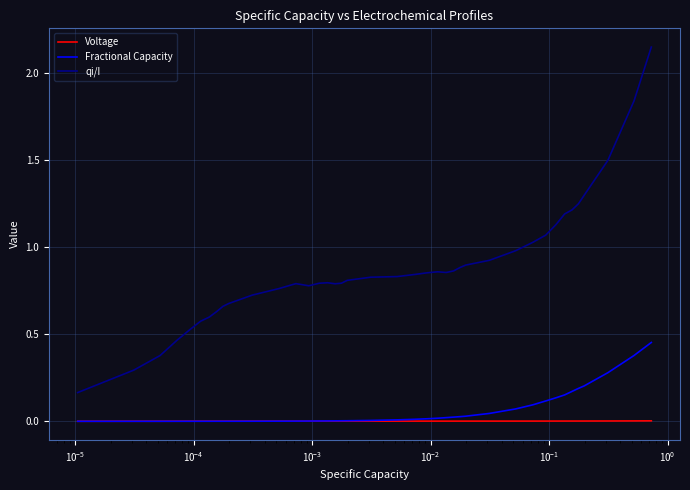

True or false: qi/I and Voltage intersect in this chart.

False